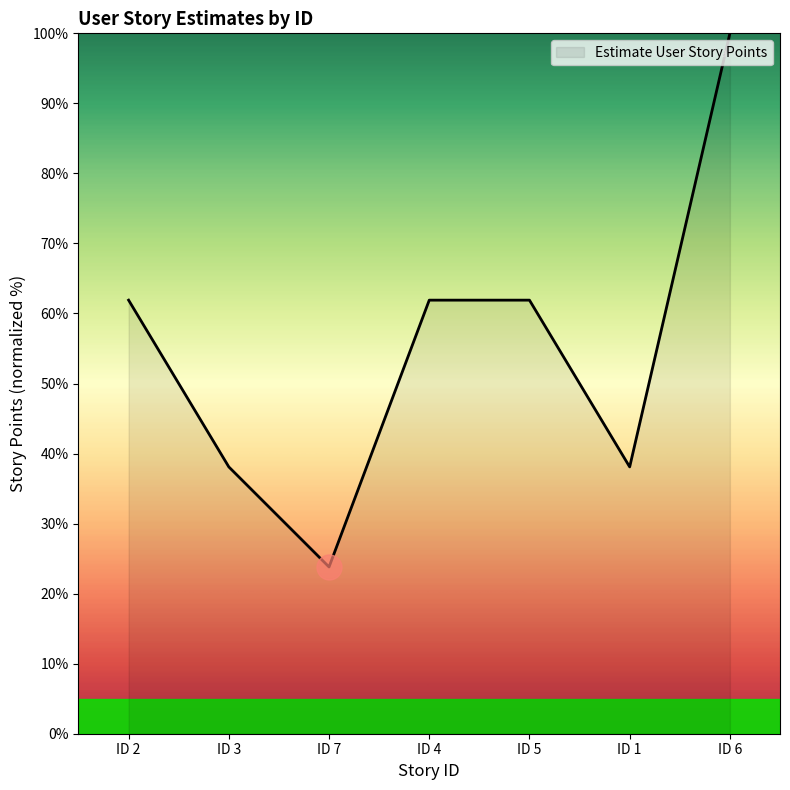

How many categories are shown in the chart?

7